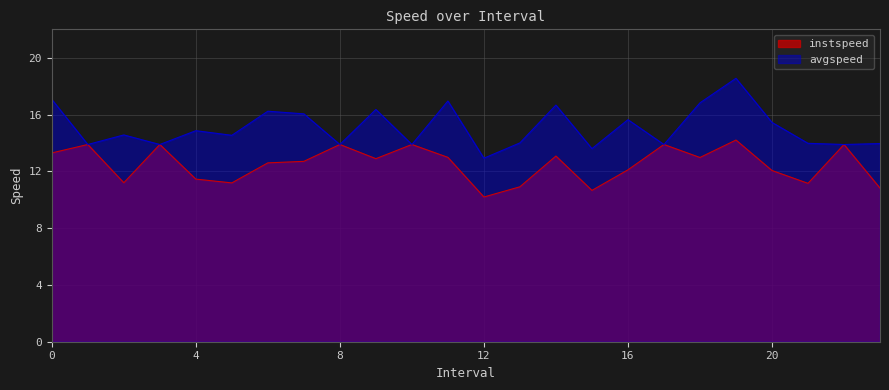

Reading right to left, transcribe all the data shown in this chart.

instspeed: 23.0=10.8	22.0=13.9	21.0=11.2	20.0=12.1	19.0=14.2	18.0=13.0	17.0=13.9	16.0=12.1	15.0=10.7	14.0=13.1	13.0=10.9	12.0=10.2	11.0=13.0	10.0=13.9	9.0=12.9	8.0=13.9	7.0=12.7	6.0=12.6	5.0=11.2	4.0=11.5	3.0=13.9	2.0=11.2	1.0=13.9	0.0=13.3
avgspeed: 23.0=14.0	22.0=13.9	21.0=14.0	20.0=15.4	19.0=18.6	18.0=16.8	17.0=13.9	16.0=15.6	15.0=13.6	14.0=16.7	13.0=14.0	12.0=12.9	11.0=17.0	10.0=13.9	9.0=16.4	8.0=13.9	7.0=16.0	6.0=16.2	5.0=14.5	4.0=14.9	3.0=13.9	2.0=14.6	1.0=13.9	0.0=17.1